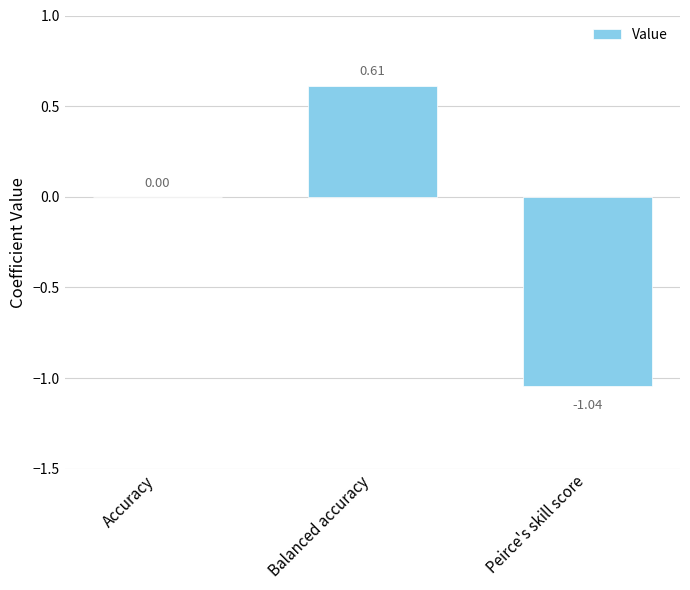

Where is the data nearest to the value 0?

Accuracy